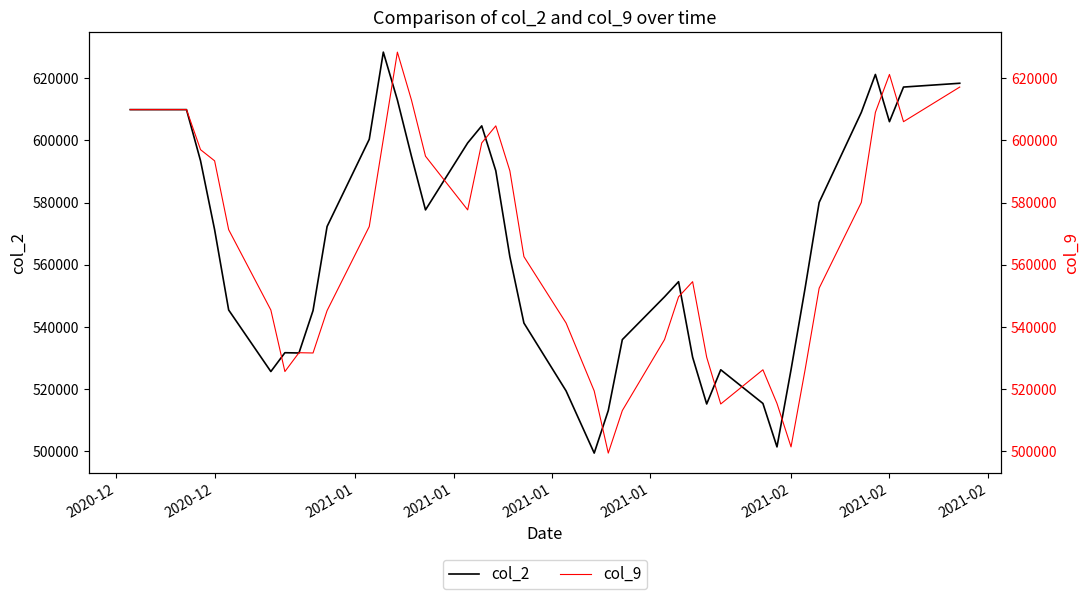

Reading left to right, list all the values displayed in this chart.

col_2: 609933	609933	609933	593444	571268	545398	525581	531645	531558	545201	572287	600383	628447	613044	594930	577638	599203	604697	590233	562591	541202	519340	499318	513015	535862	549637	554524	530193	515133	526149	515304	501315	526167	552426	580047	609049	621259	606044	617195	618421
col_9: 609933	609933	609933	597030	593444	571268	545398	525581	531645	531558	545201	572287	600383	628447	613044	594930	577638	599203	604697	590233	562591	541202	519340	499318	513015	535862	549637	554524	530193	515133	526149	515304	501315	526167	552426	580047	609049	621259	606044	617195